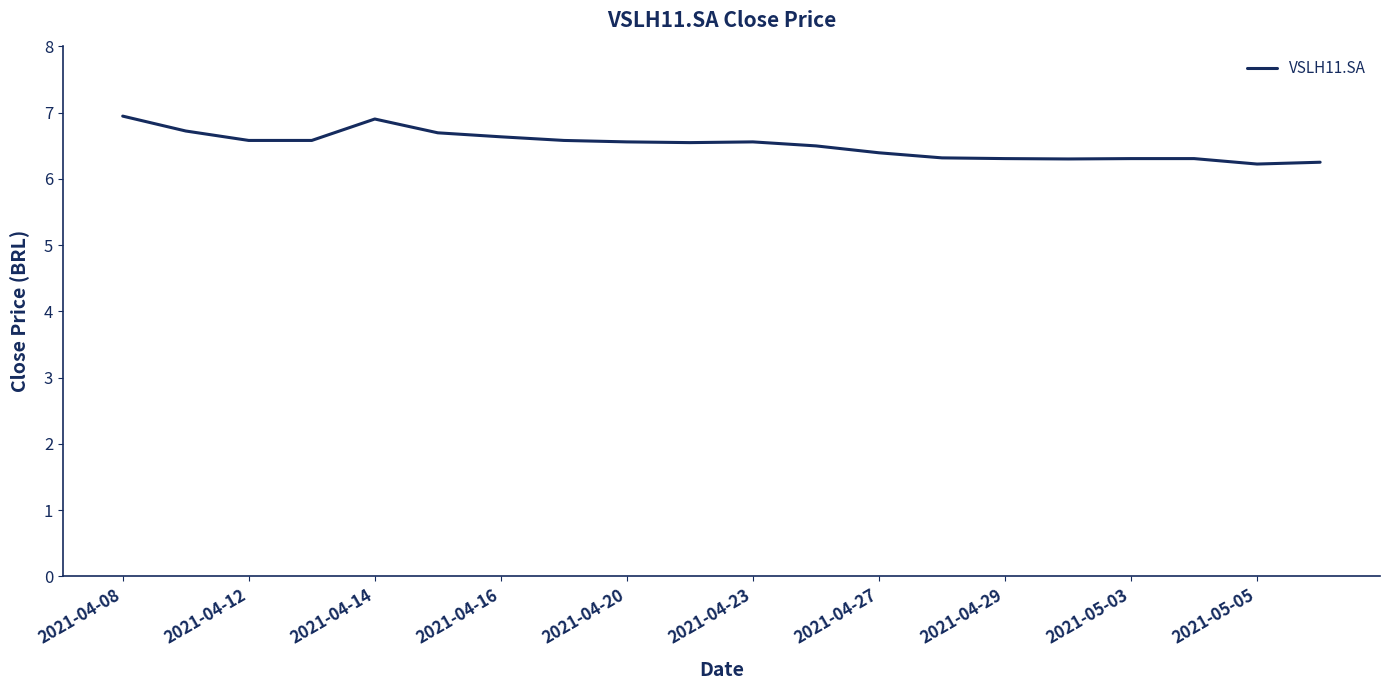

What is the greatest value displayed?

6.9